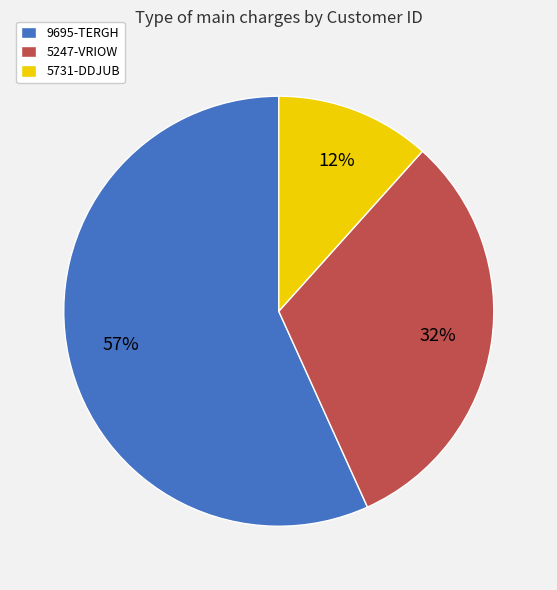

What is the largest slice in the pie chart?

9695-TERGH